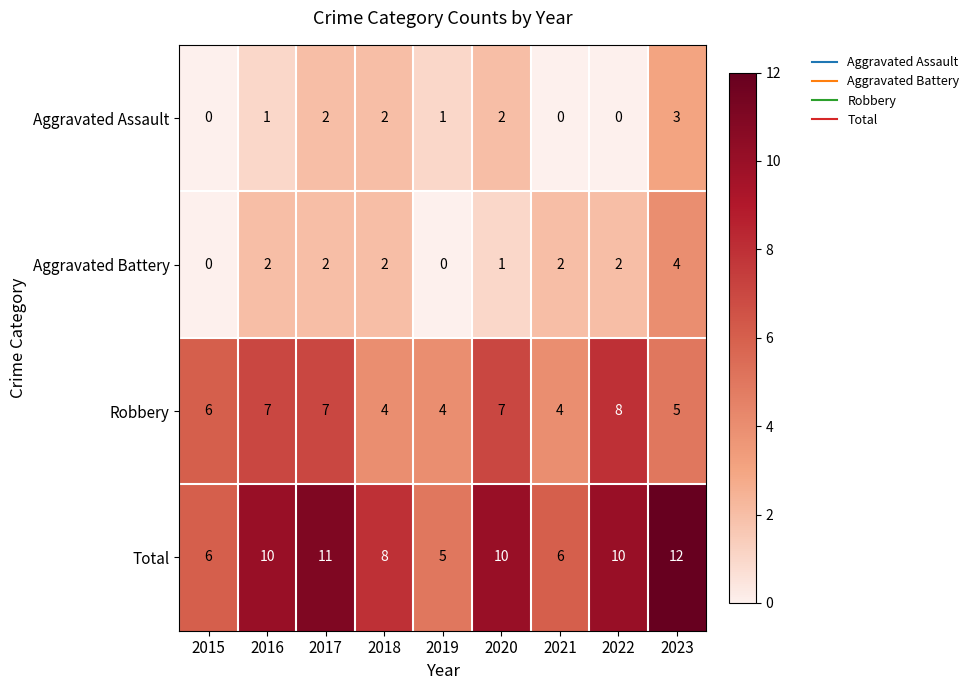

Which series has the largest range (max minus min)?

Total